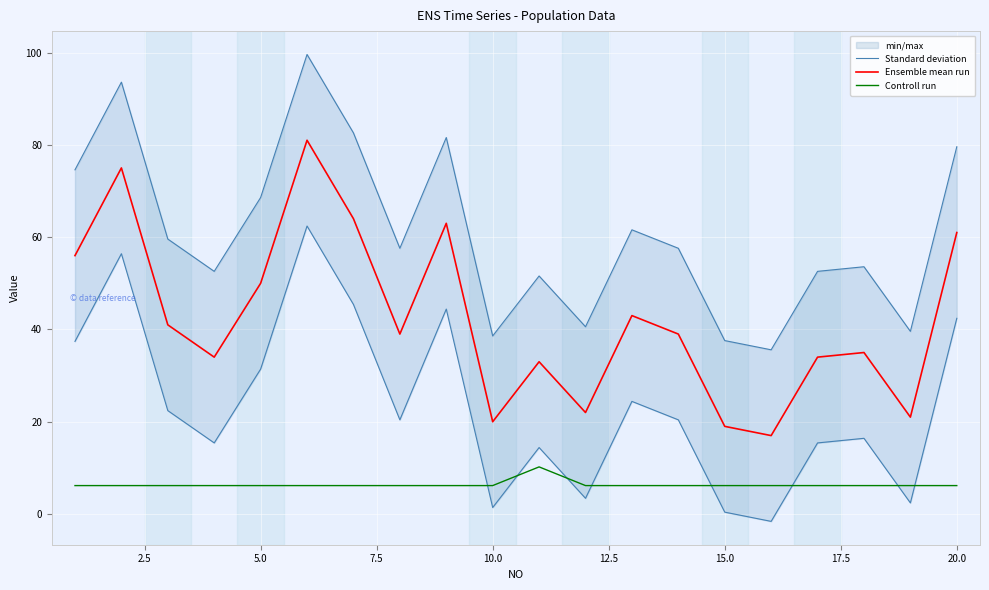

Which series has the largest total across all categories?

Standard deviation